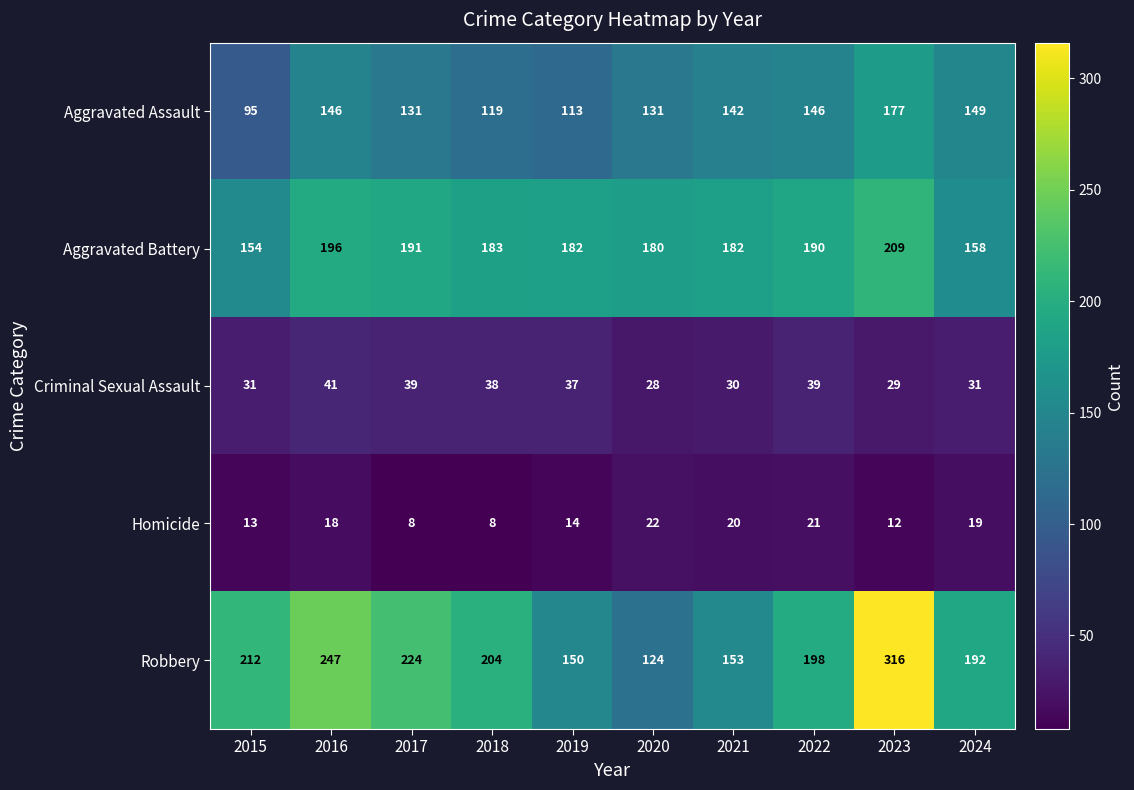

Where is Robbery nearest to the value 220?

2017